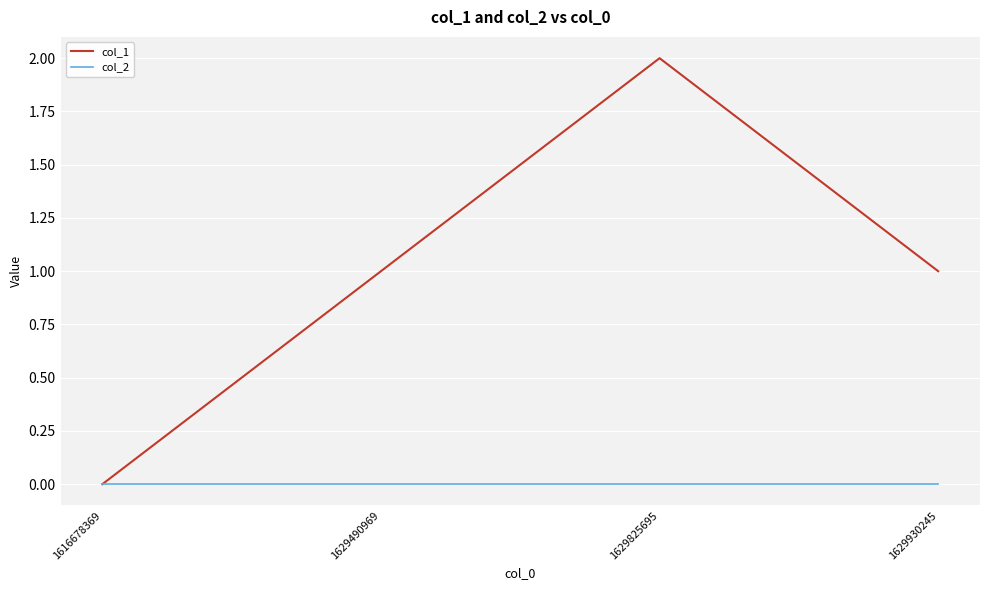

Is the value of col_1 at 1629825695 greater than the value of col_2 at 1616678369?

Yes